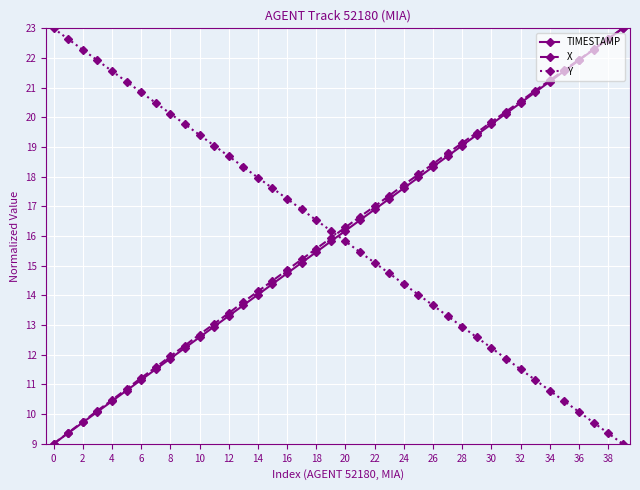

How many times do Y and TIMESTAMP cross each other?

1